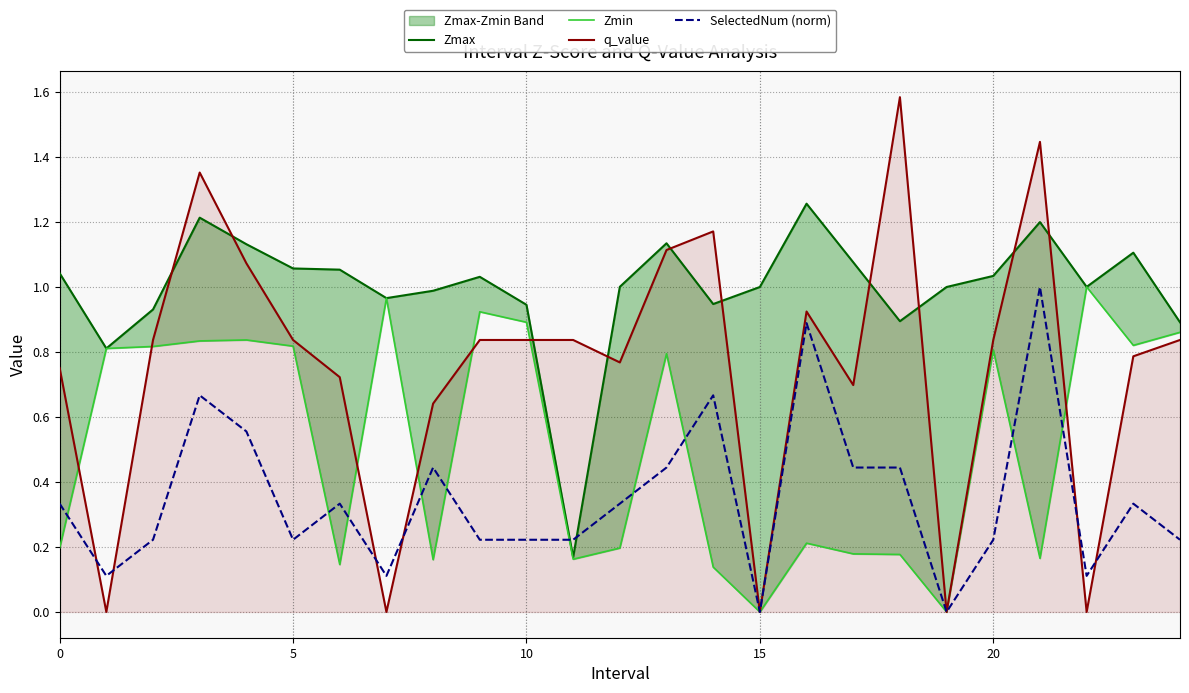

Which label corresponds to the smallest value in the chart?

15